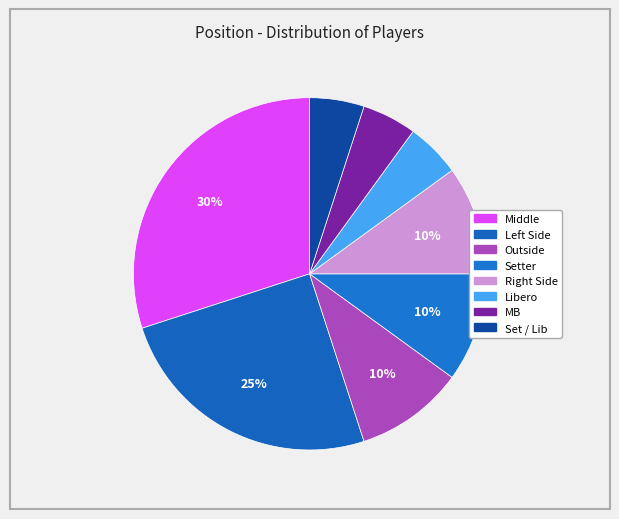

To the nearest percent, what is the difference between the largest and smallest slice percentages?

25%